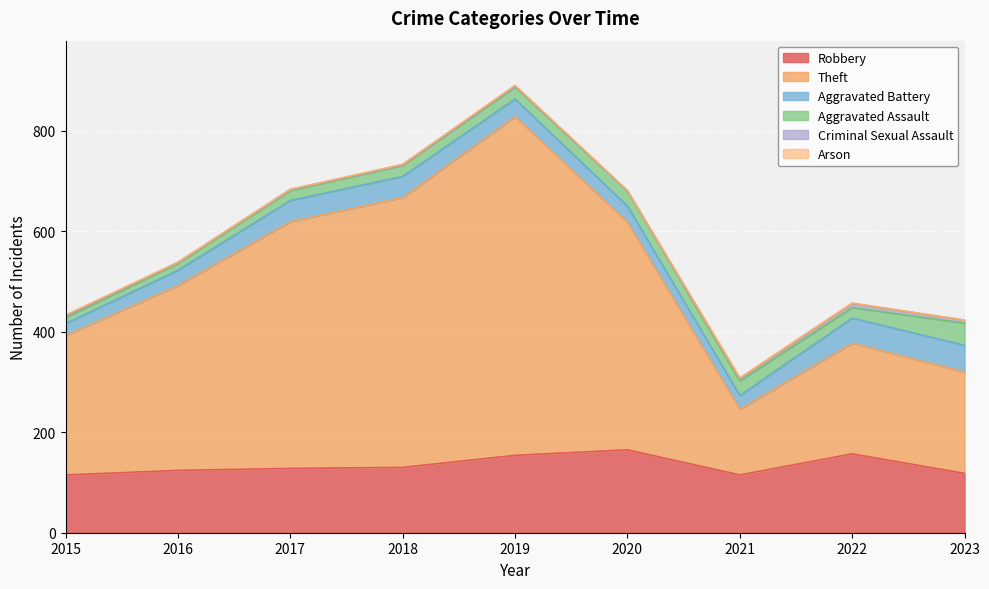

What is the difference between the second highest and minimum values in the Aggravated Assault series?

18